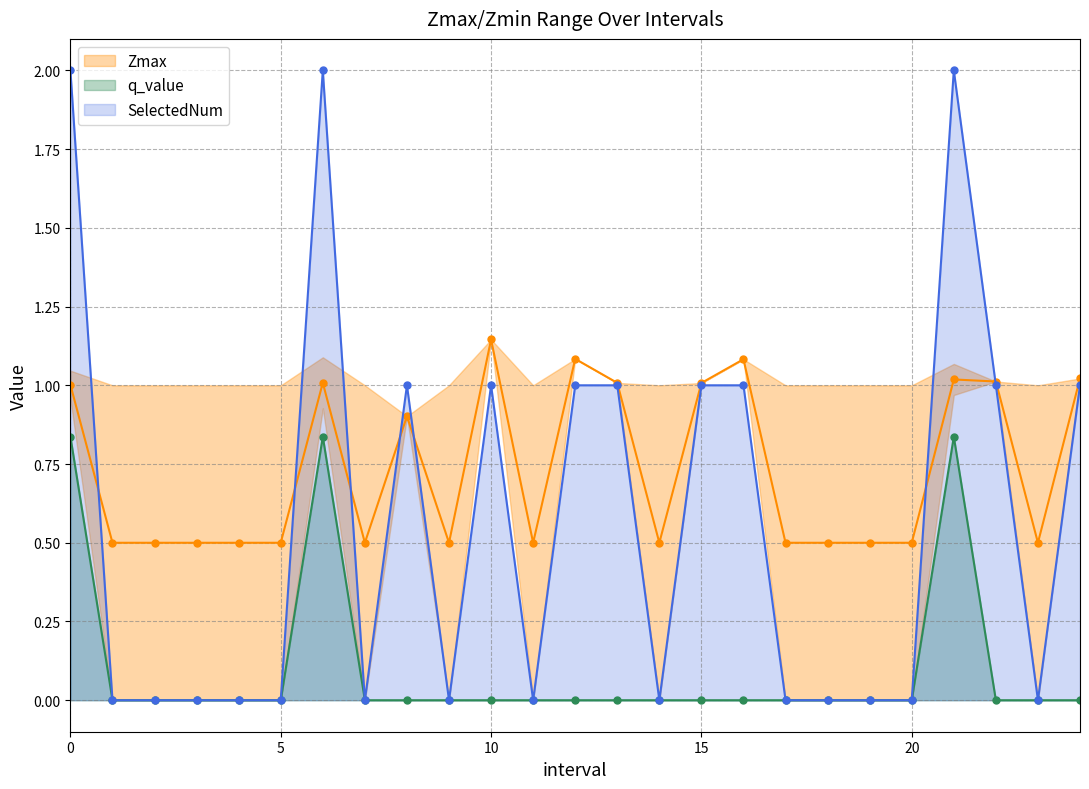

Reading right to left, extract all data points from this chart.

Zmin: 24.0=1.0	23.0=0.5	22.0=1.0	21.0=1.0	20.0=0.5	19.0=0.5	18.0=0.5	17.0=0.5	16.0=1.1	15.0=1.0	14.0=0.5	13.0=1.0	12.0=1.1	11.0=0.5	10.0=1.1	9.0=0.5	8.0=0.9	7.0=0.5	6.0=1.0	5.0=0.5	4.0=0.5	3.0=0.5	2.0=0.5	1.0=0.5	0.0=1.0
q_value: 24.0=0.0	23.0=0.0	22.0=0.0	21.0=0.8	20.0=0.0	19.0=0.0	18.0=0.0	17.0=0.0	16.0=0.0	15.0=0.0	14.0=0.0	13.0=0.0	12.0=0.0	11.0=0.0	10.0=0.0	9.0=0.0	8.0=0.0	7.0=0.0	6.0=0.8	5.0=0.0	4.0=0.0	3.0=0.0	2.0=0.0	1.0=0.0	0.0=0.8
SelectedNum: 24.0=1.0	23.0=0.0	22.0=1.0	21.0=2.0	20.0=0.0	19.0=0.0	18.0=0.0	17.0=0.0	16.0=1.0	15.0=1.0	14.0=0.0	13.0=1.0	12.0=1.0	11.0=0.0	10.0=1.0	9.0=0.0	8.0=1.0	7.0=0.0	6.0=2.0	5.0=0.0	4.0=0.0	3.0=0.0	2.0=0.0	1.0=0.0	0.0=2.0